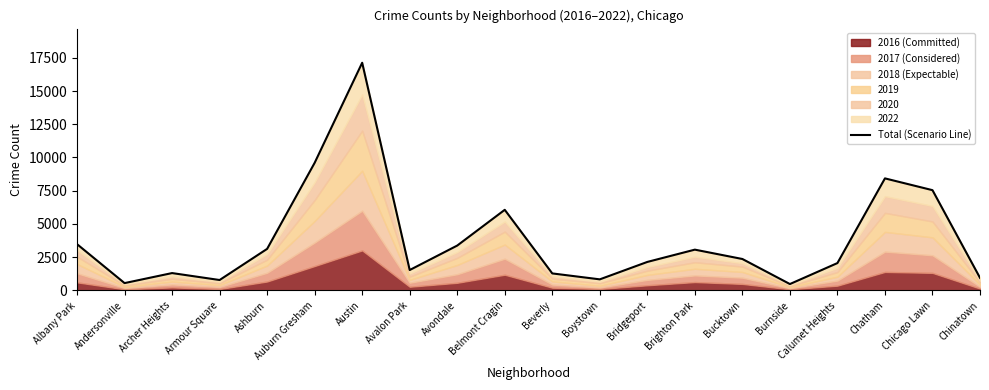

Is it true that the value at Chicago Lawn is 7543?

True